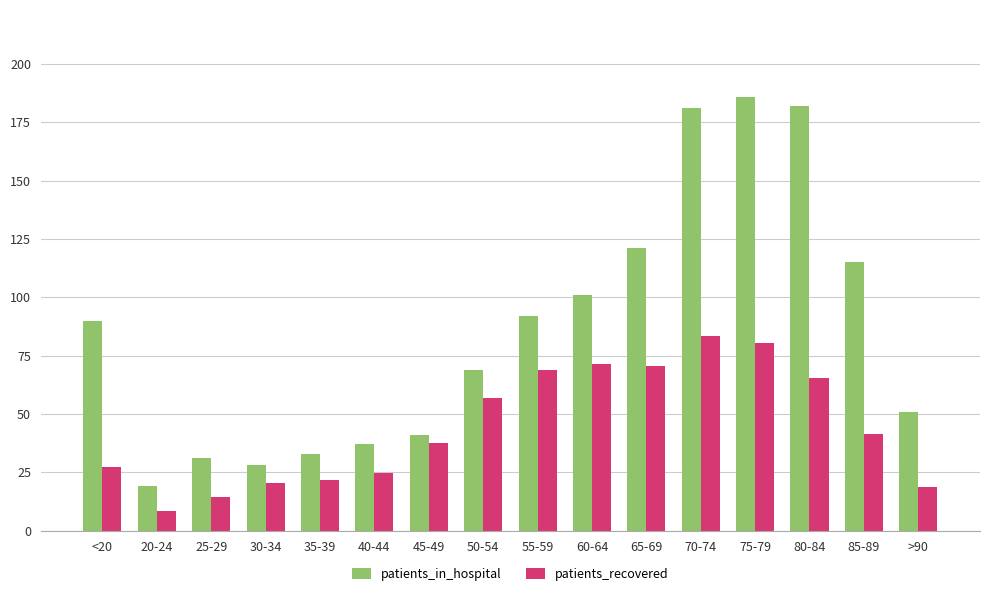

What position from the right is 55-59?

8